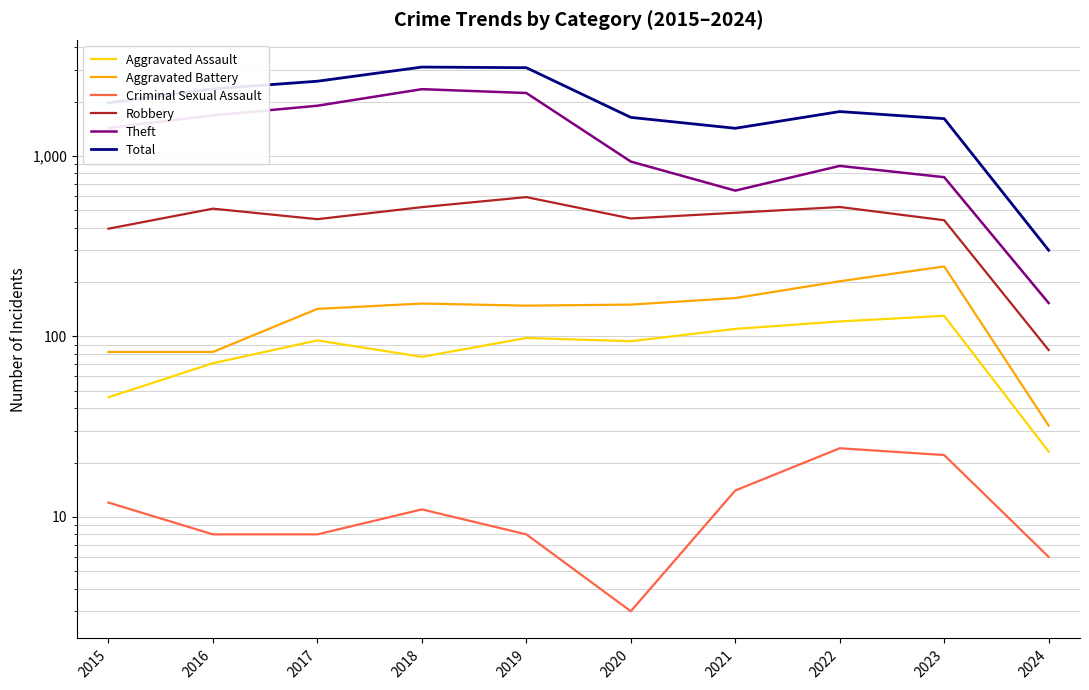

What is the value of the Total point at the 10th from the left?

300